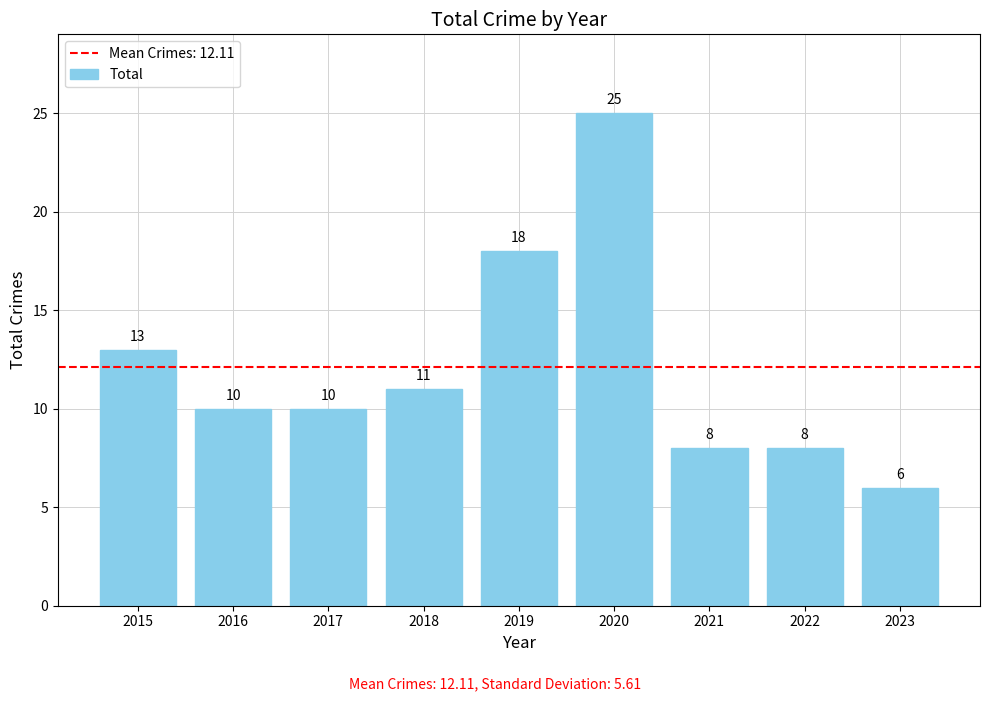

Where is the data nearest to the value 15?

2015